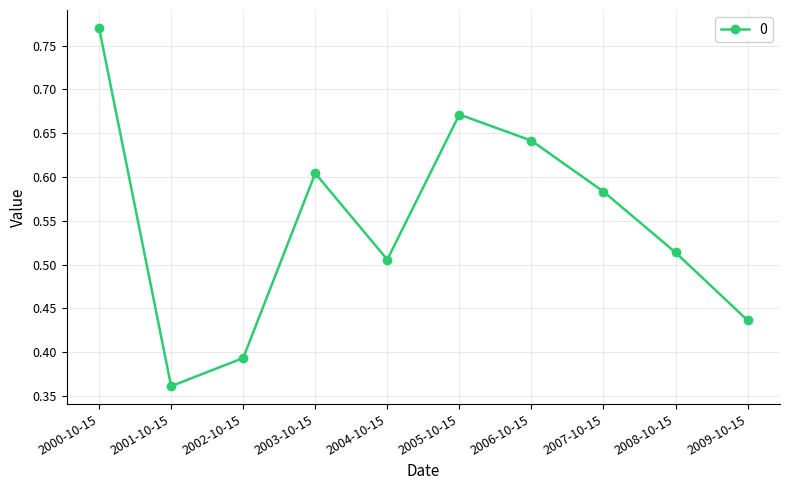

The chart shows a value of 0.5 at 2002-10-15. True or false?

False